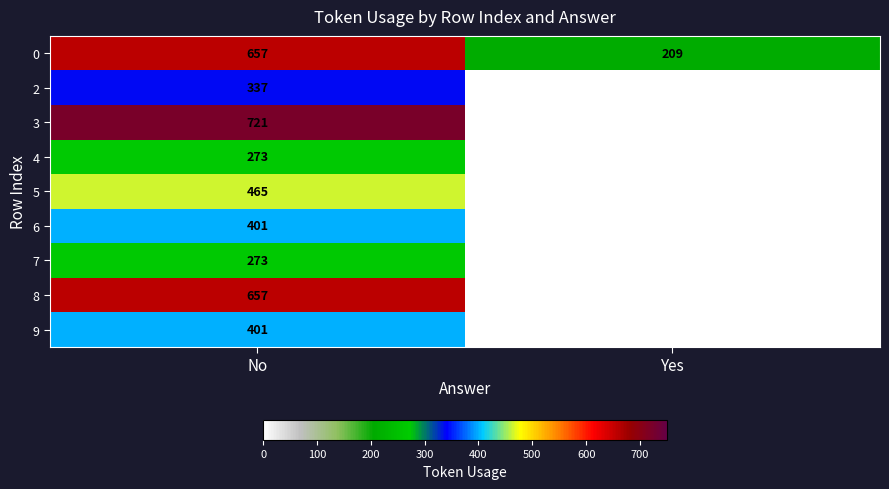

What is the difference between the maximum and minimum values in the 0 series?

448